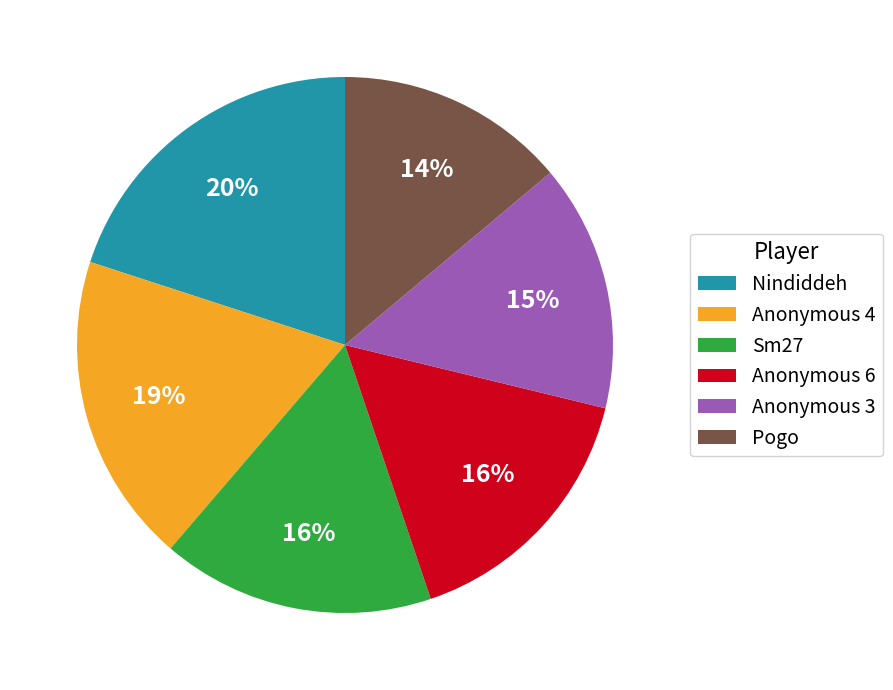

Which slice is the smallest?

Pogo